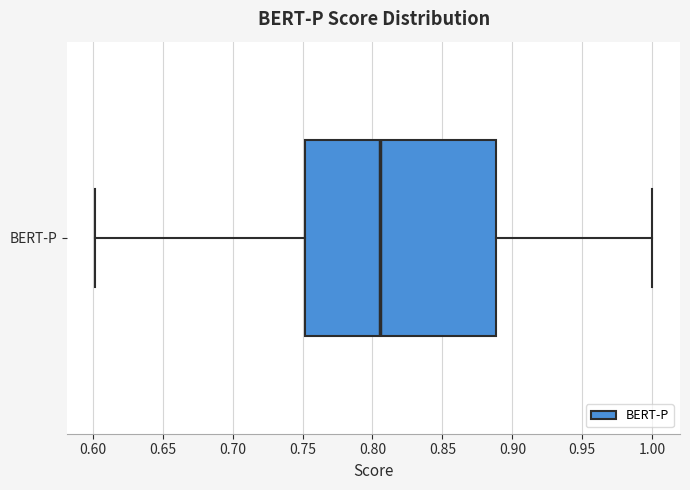

Where does the median line of the box for BERT-P sit on the x-axis? The values are not printed on the chart, so give them approximately, as read against the axis.

0.805